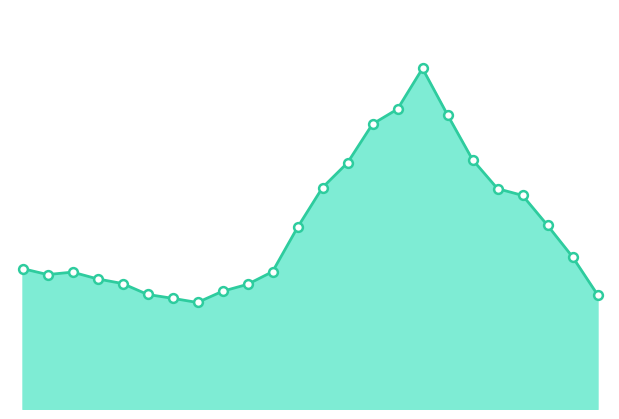

How many lines are shown in the chart?

1